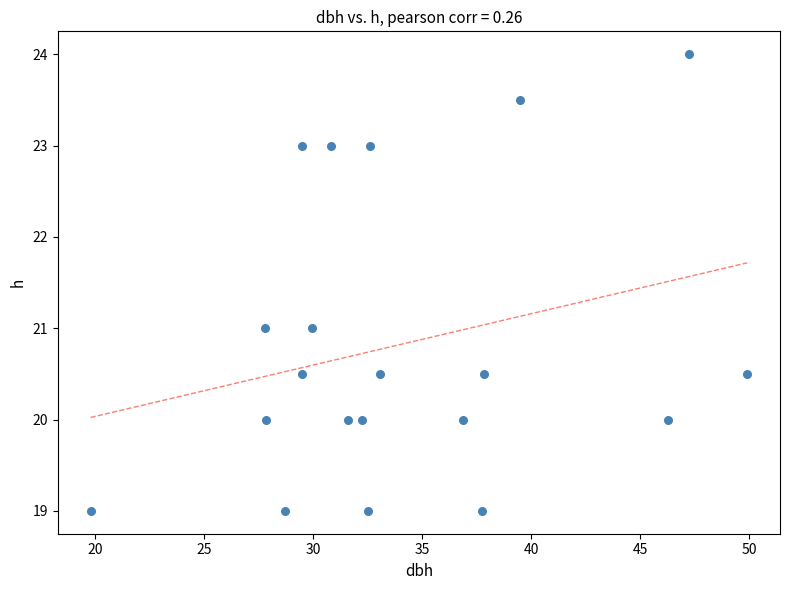

What is the range of X values (max minus min)?

30.1